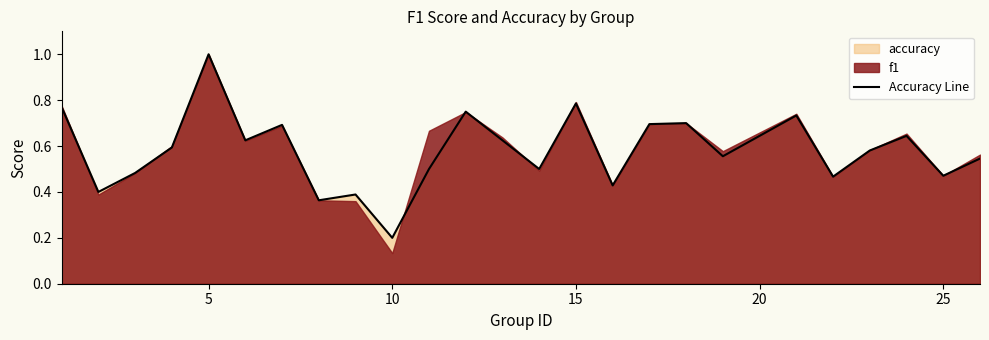

Which category has the highest value in the Accuracy Line series?

5